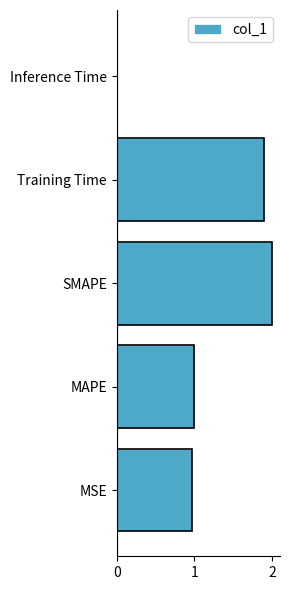

The value at Inference Time is 0.0. True or false?

False